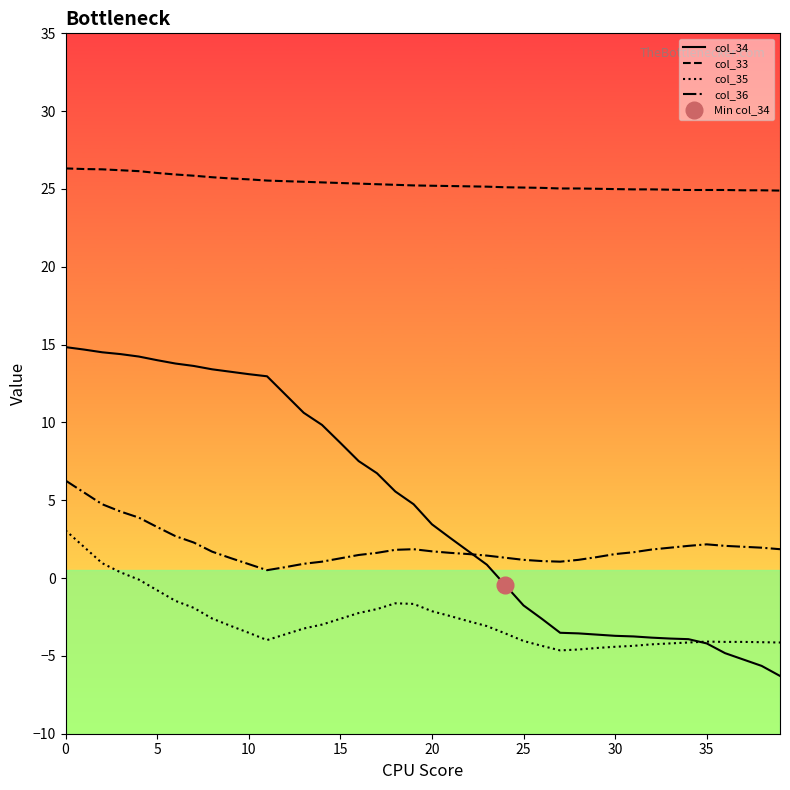

How many lines are shown in the chart?

4